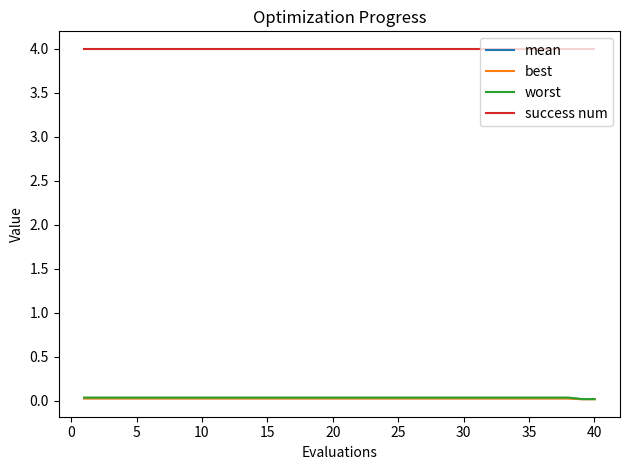

True or false: worst and best intersect in this chart.

False